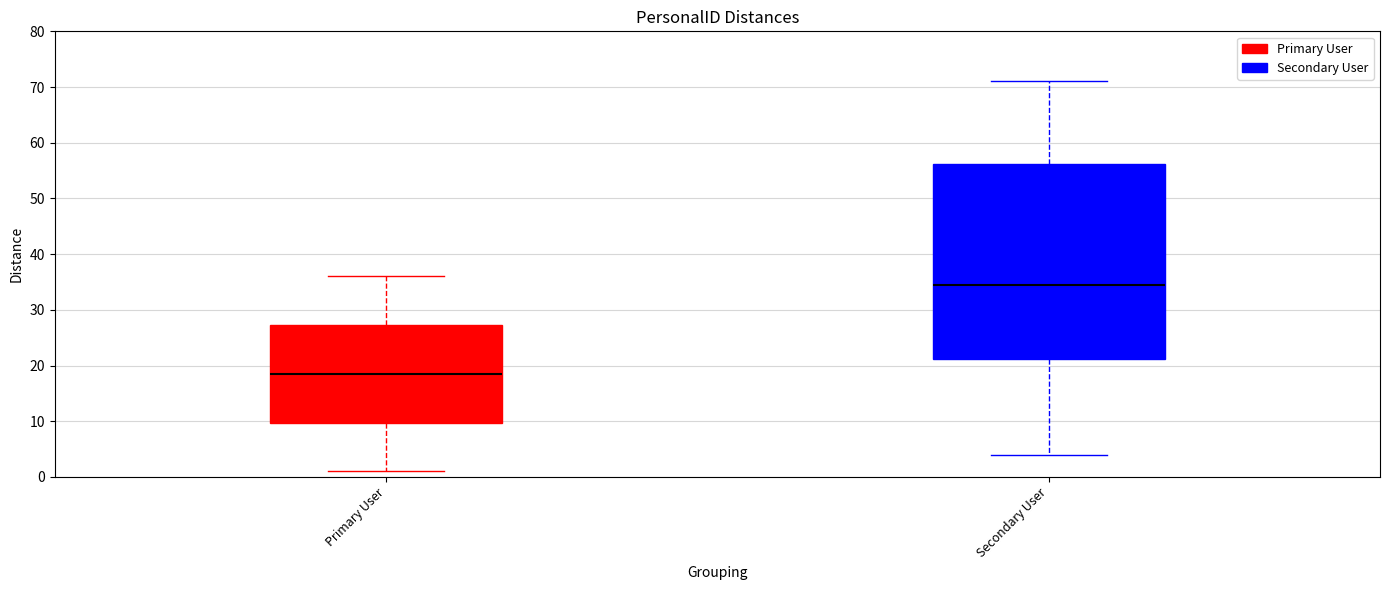

Reading left to right, read every box against the y-axis: the position of its median line, the range the box covers, and the ends of its whiskers. The values are not printed on the chart, so give them approximately, as read against the axis.

Primary User: median 19, box 10 to 27, whiskers 1 to 36
Secondary User: median 35, box 21 to 56, whiskers 4 to 71